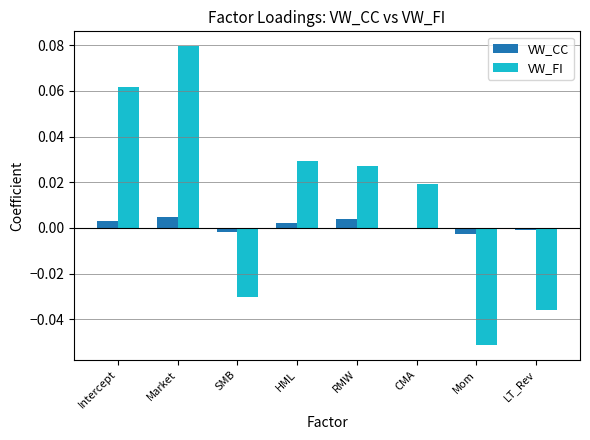

Is the value of VW_FI at CMA greater than the value of VW_CC at LT_Rev?

Yes